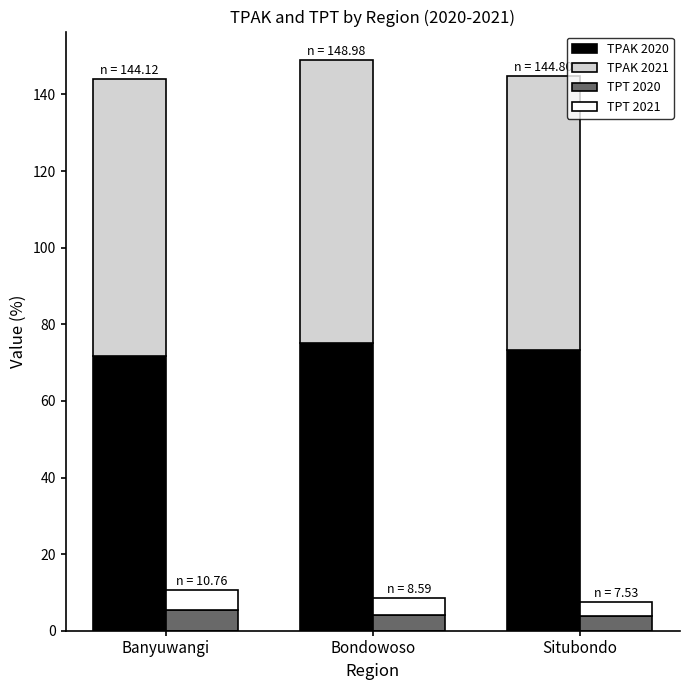

Where does the TPT 2021 series first go above 4?

Banyuwangi